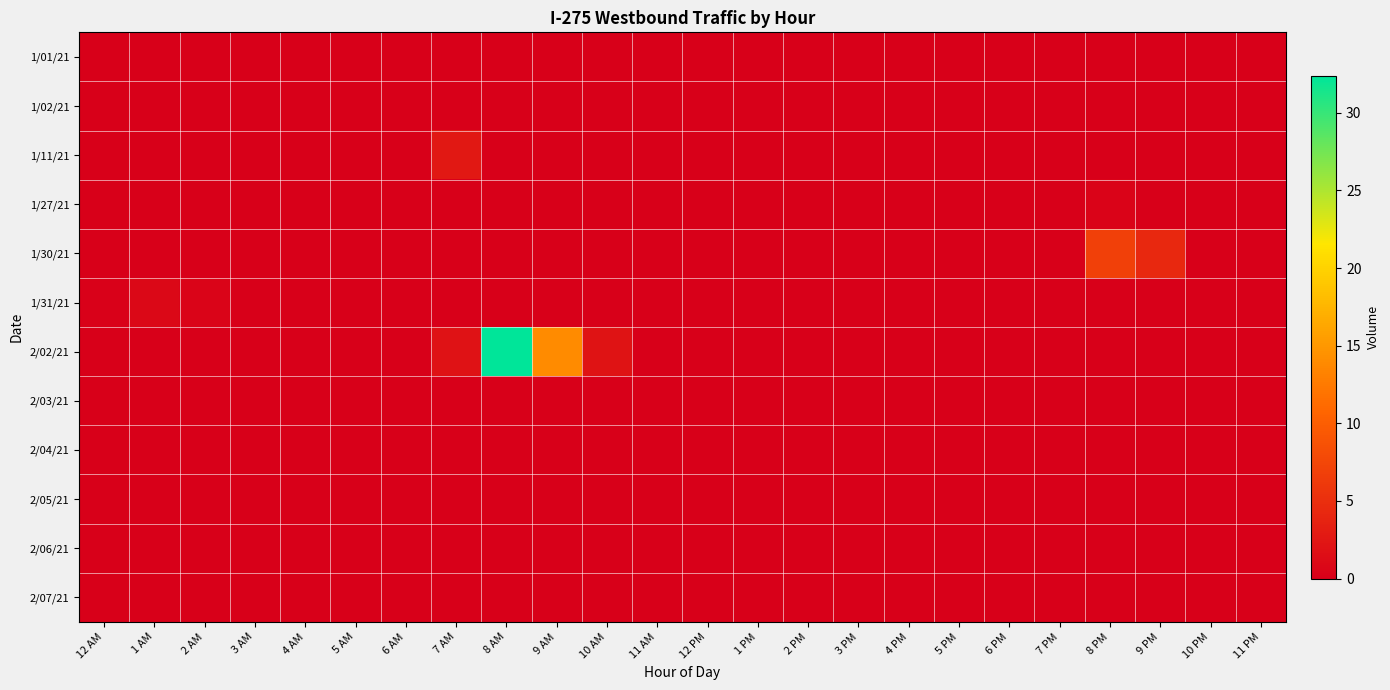

Rank the series by their maximum value, from lowest to highest.

1/01/21, 1/02/21, 2/03/21, 2/04/21, 2/05/21, 2/06/21, 2/07/21, 1/27/21, 1/31/21, 1/11/21, 1/30/21, 2/02/21